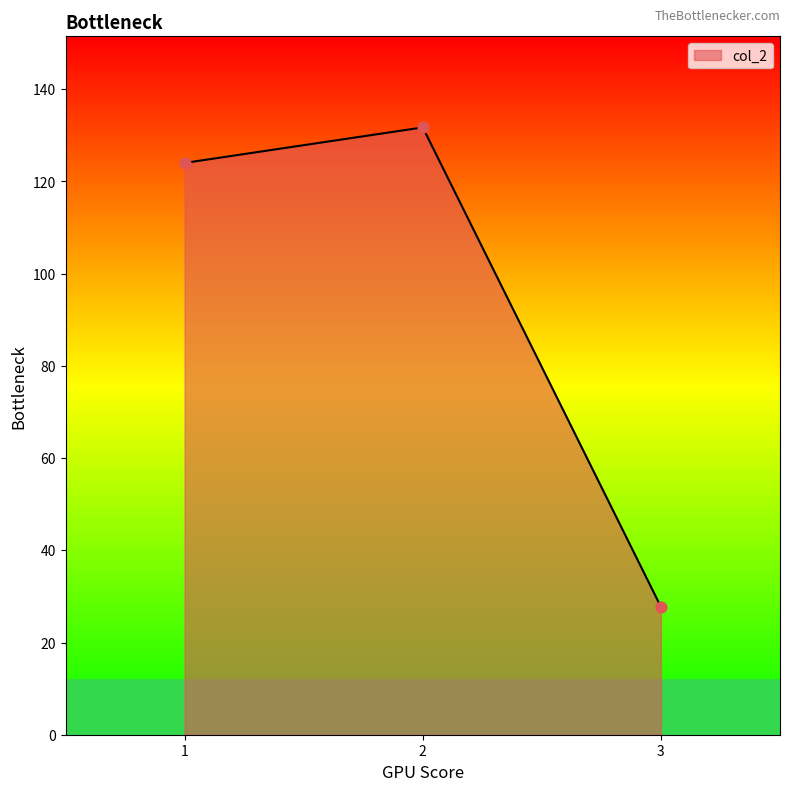

What is the change in value from 1 to 2?

+7.7